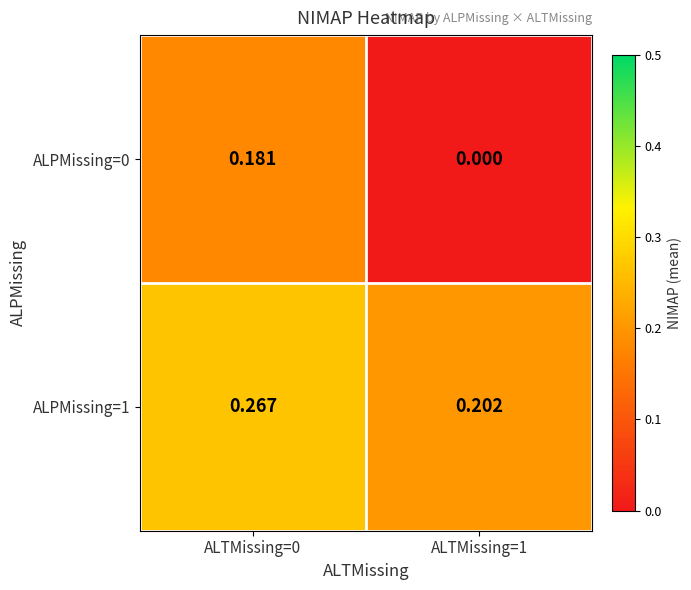

How many data points in ALPMissing=0 are above 0?

1